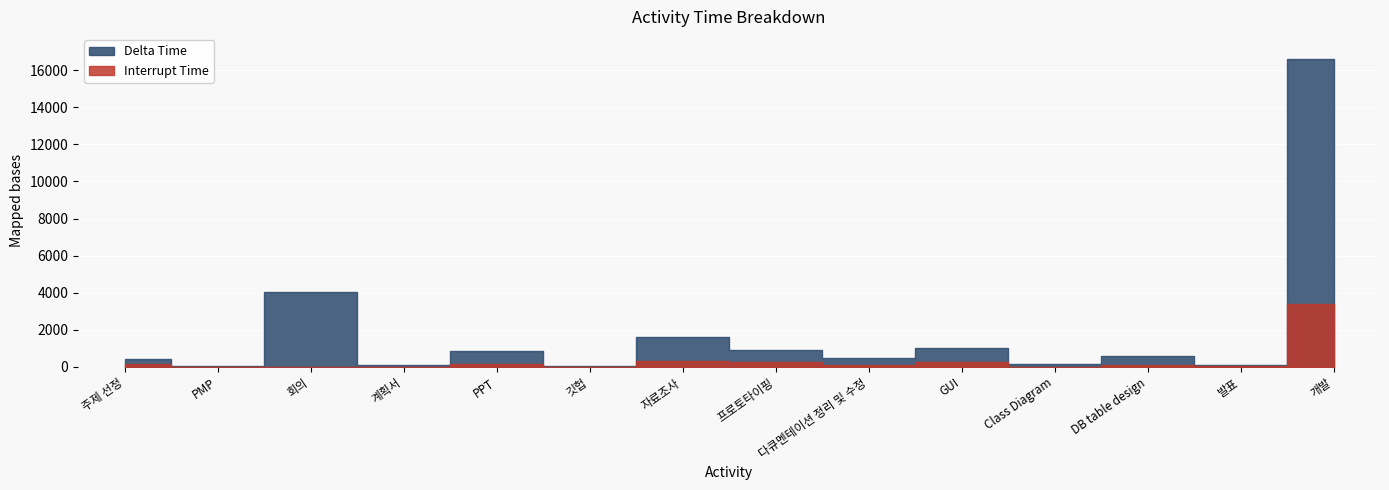

How many positive values does the Interrupt Time series have?

9